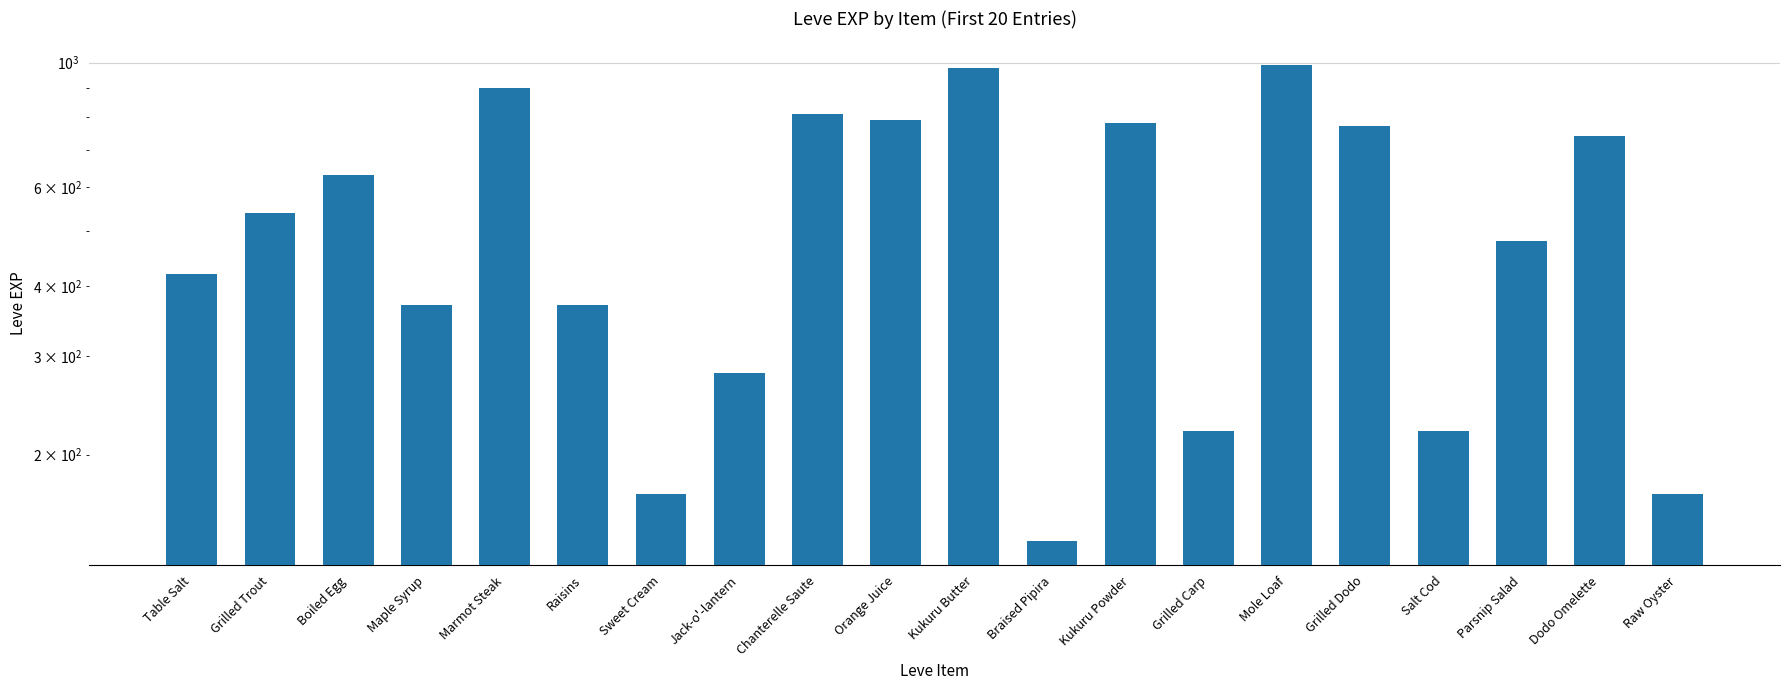

The value at Kukuru Butter is 980. True or false?

True